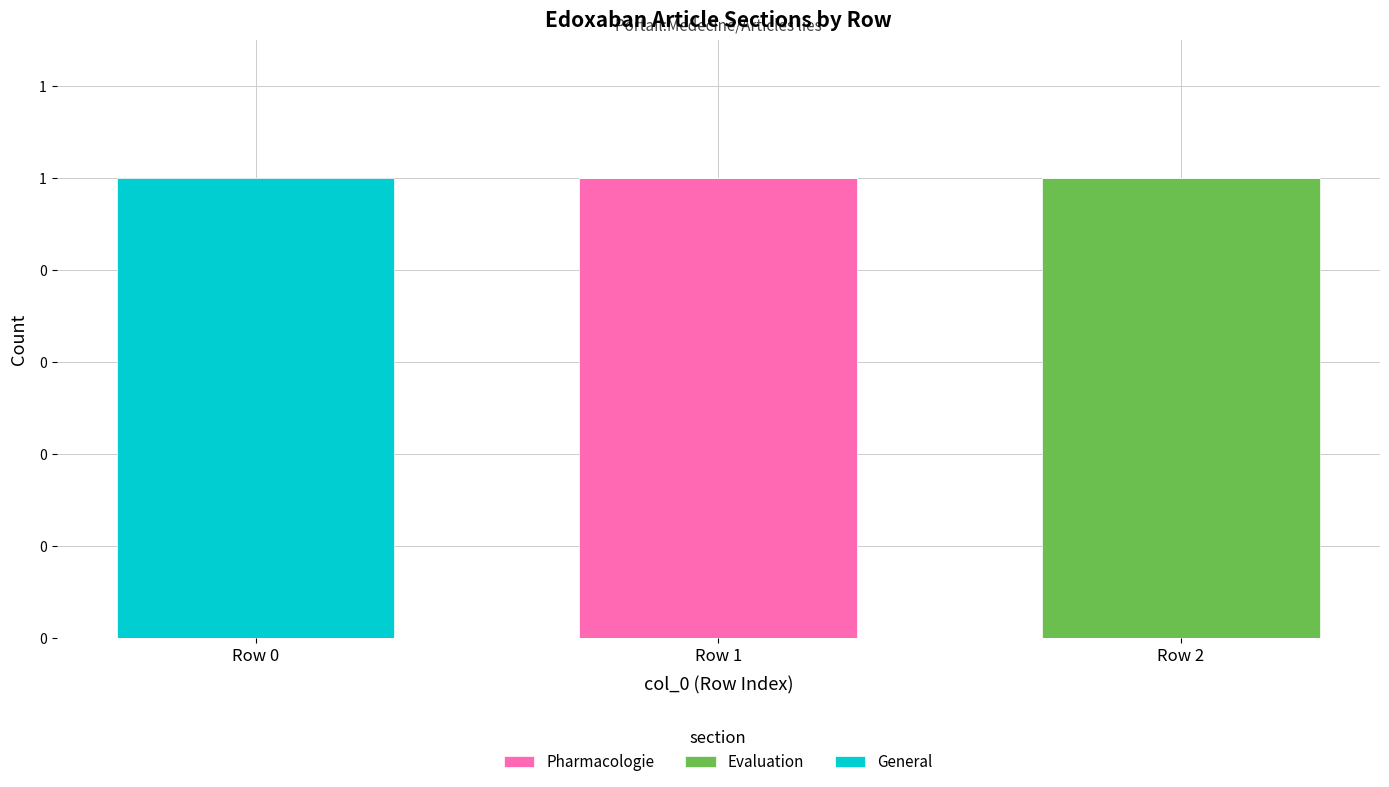

The Pharmacologie series shows 0 at Row 0. True or false?

True